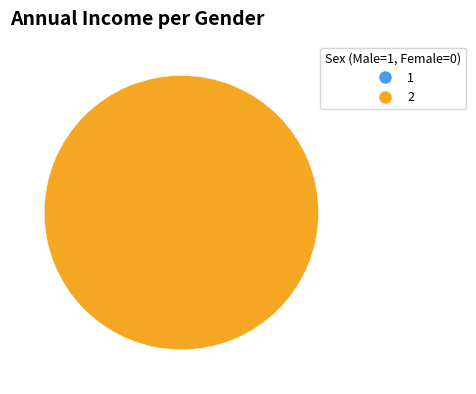

Count the number of slices in the pie.

1